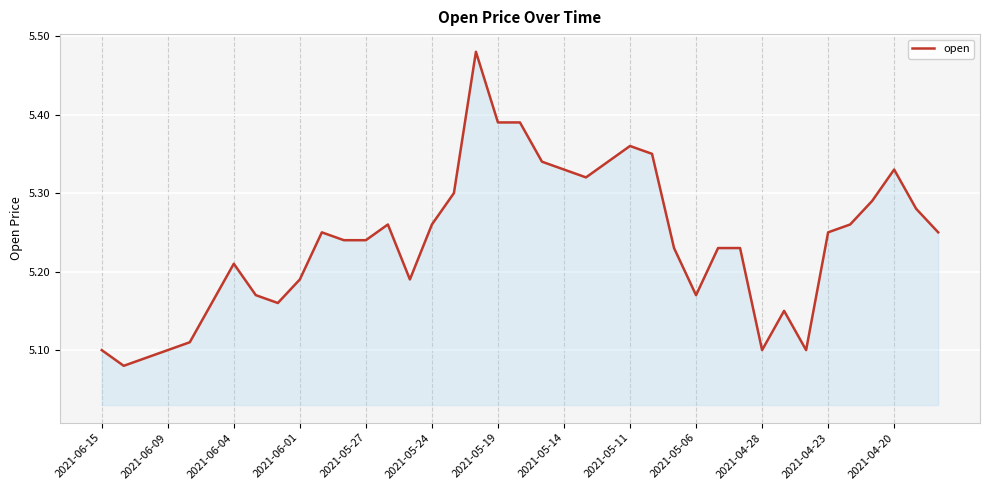

Does the chart display data point markers on the line(s)?

No